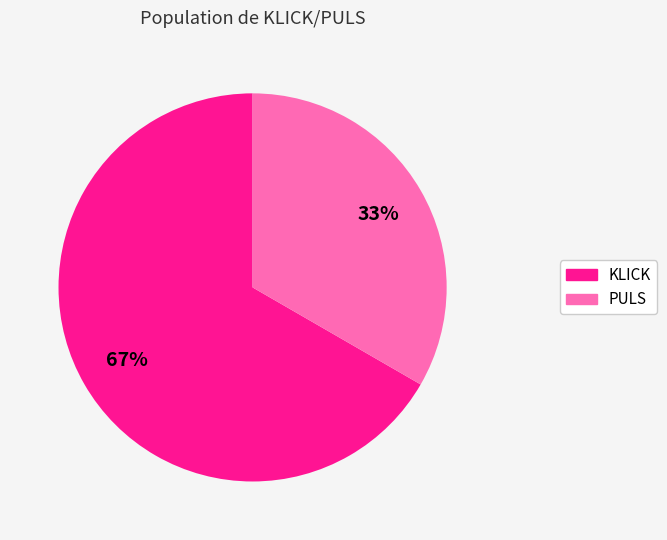

How many segments does this pie chart have?

2